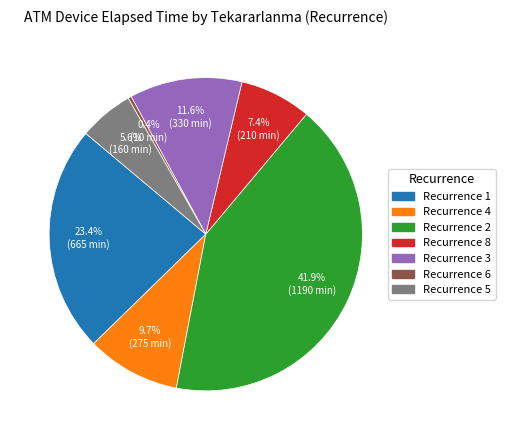

What is the largest slice in the pie chart?

Recurrence 2